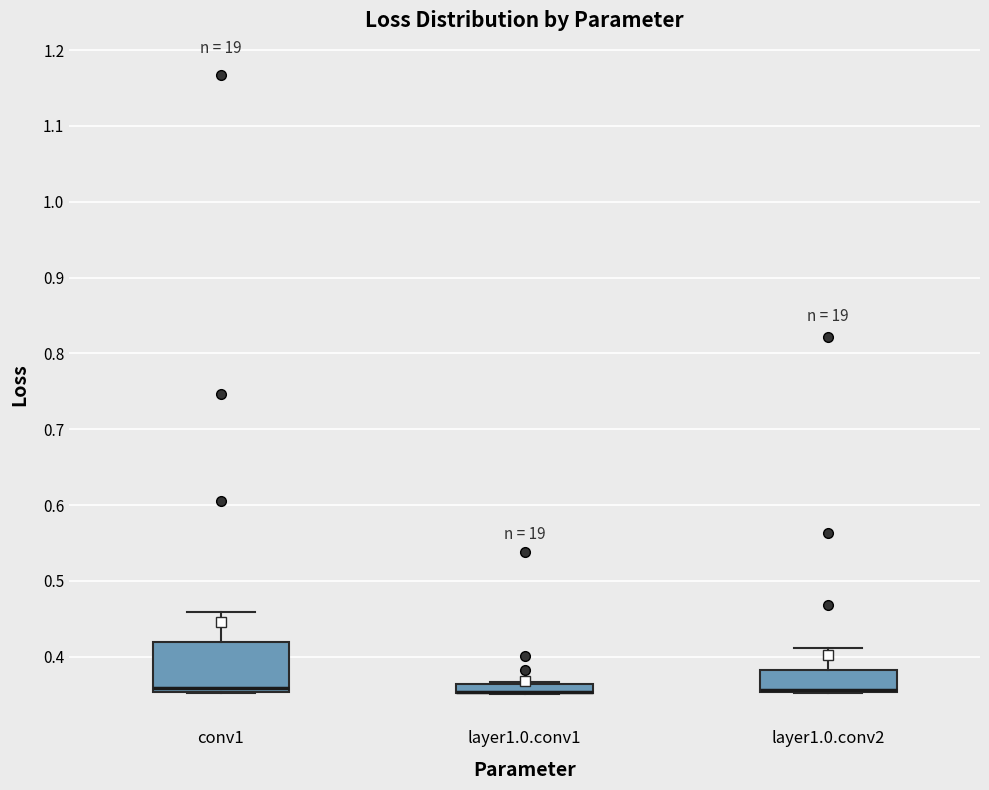

Comparing the boxes themselves (not the whiskers), which one is the tallest?

conv1